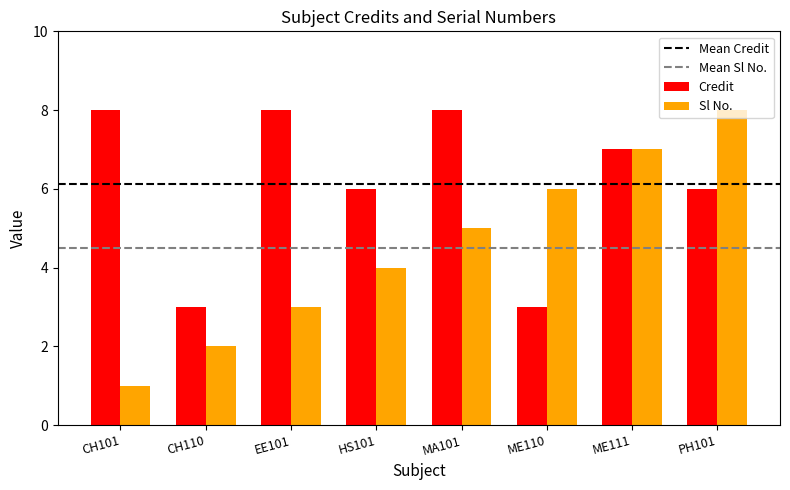

Are the bars horizontal?

No